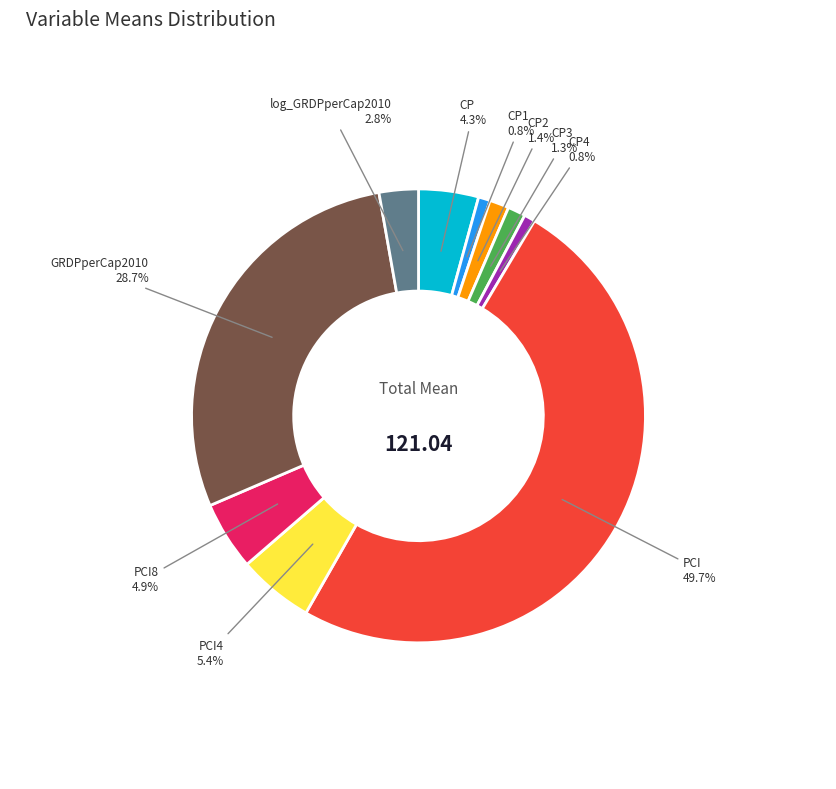

Which slice is the largest?

PCI